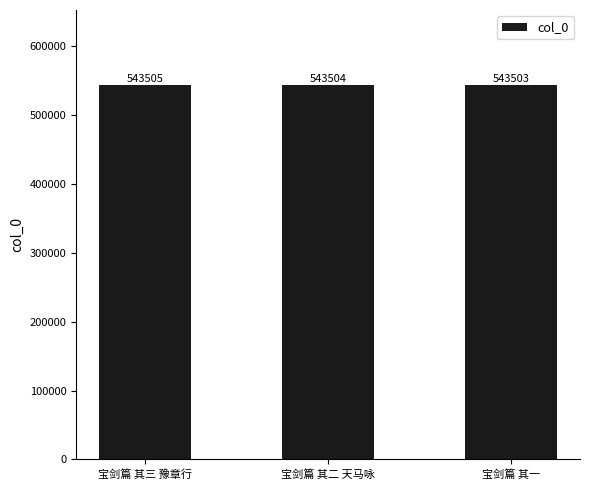

What is the label of the 3rd bar from the left?

宝剑篇 其一